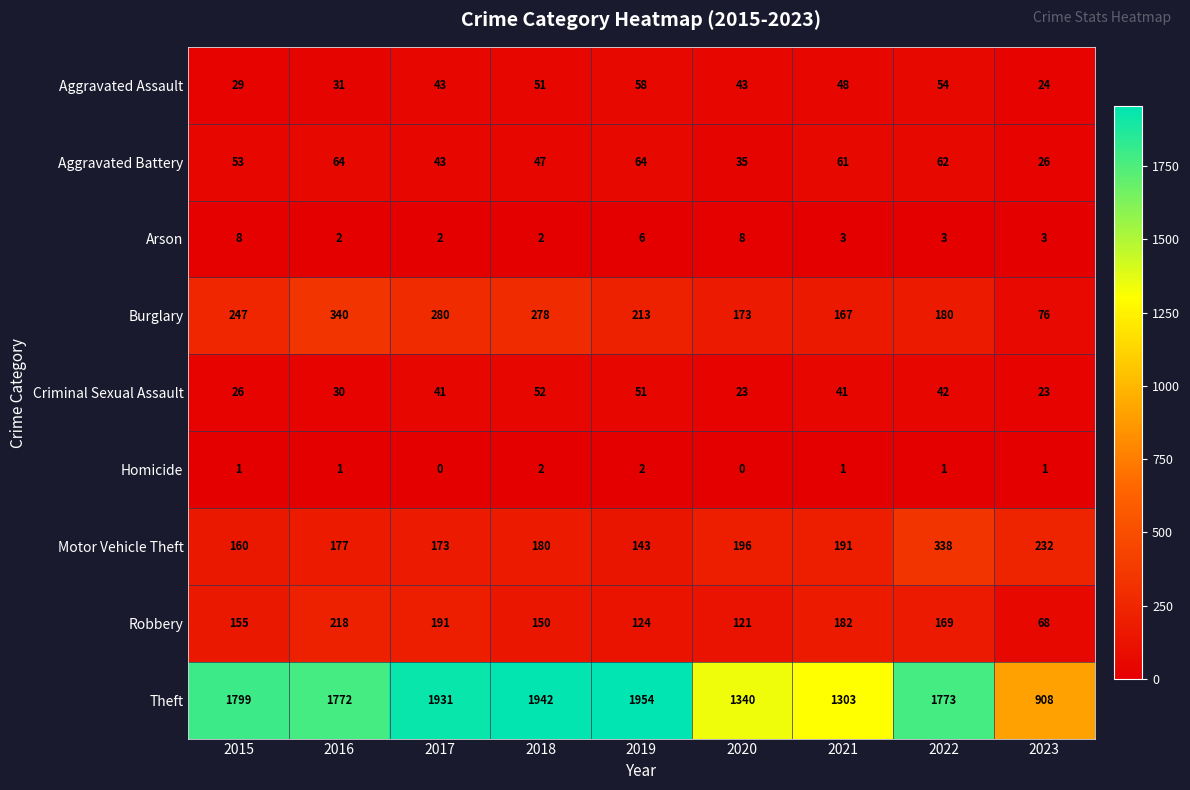

Which series has the largest total across all categories?

Theft